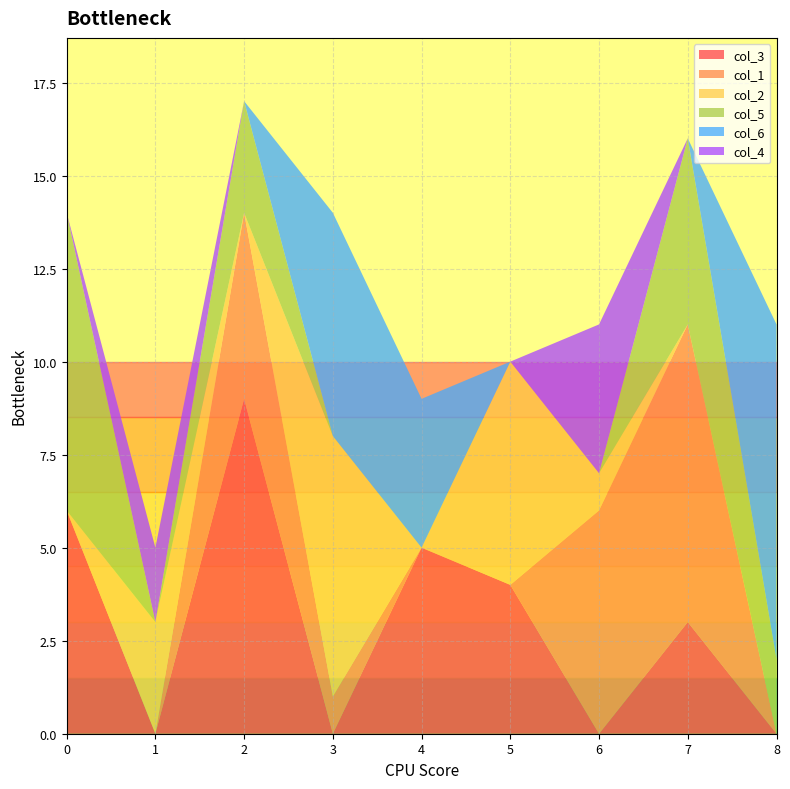

Reading left to right, transcribe all the data shown in this chart.

col_3: 6	0	9	0	5	4	0	3	0
col_1: 0	0	5	1	0	0	6	8	0
col_2: 0	3	0	7	0	6	1	0	0
col_5: 8	0	3	0	0	0	0	5	2
col_6: 0	0	0	6	4	0	0	0	9
col_4: 0	2	0	0	0	0	4	0	0